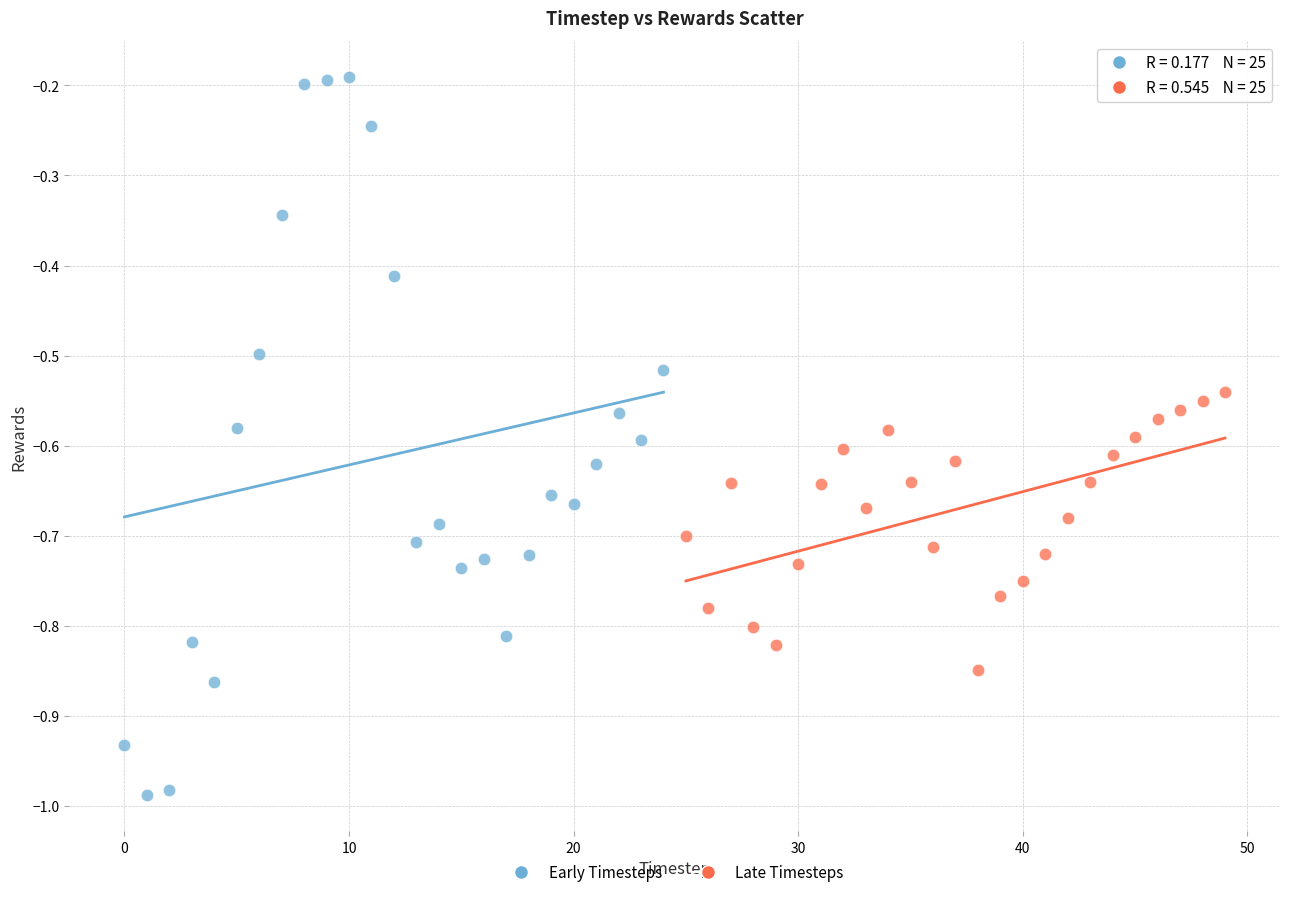

What are all the series names shown in the legend?

Early Timesteps, Late Timesteps